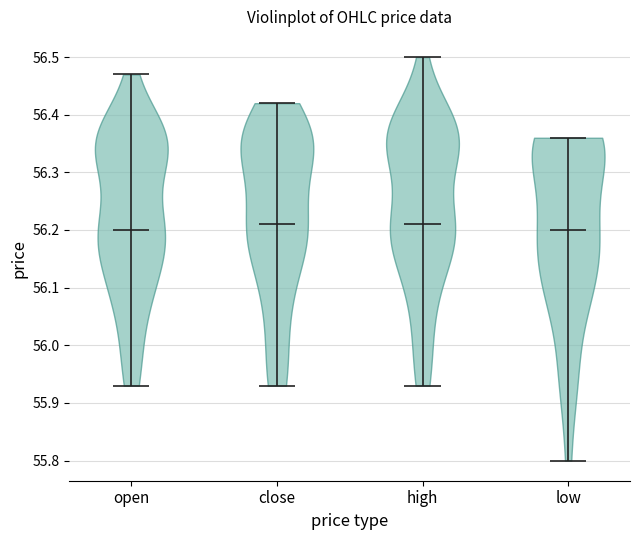

What is the lowest point the violin for open reaches on the y-axis? The values are not printed on the chart, so give them approximately, as read against the axis.

55.93